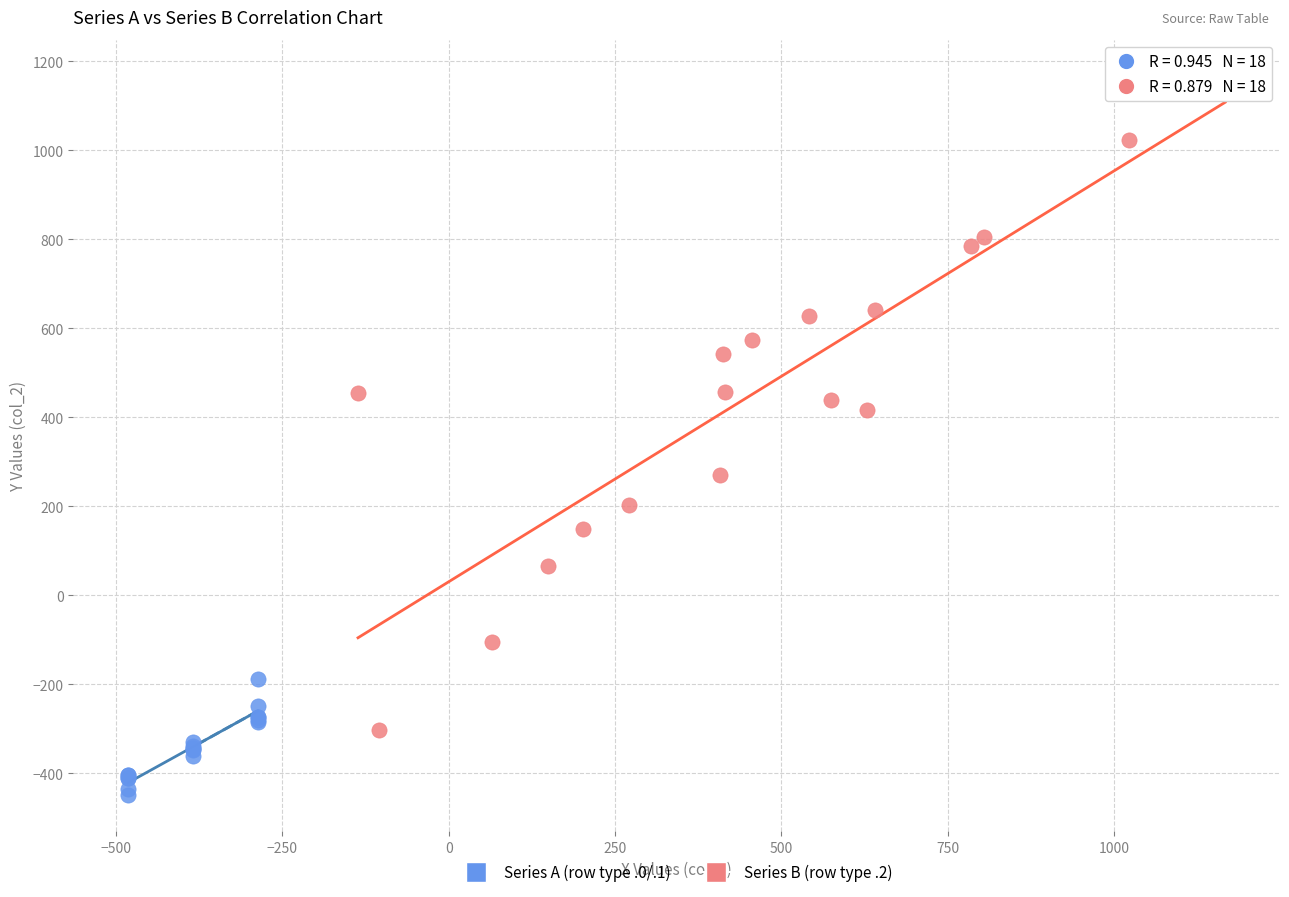

Which series contains the highest Y value?

Series B (row type .2)